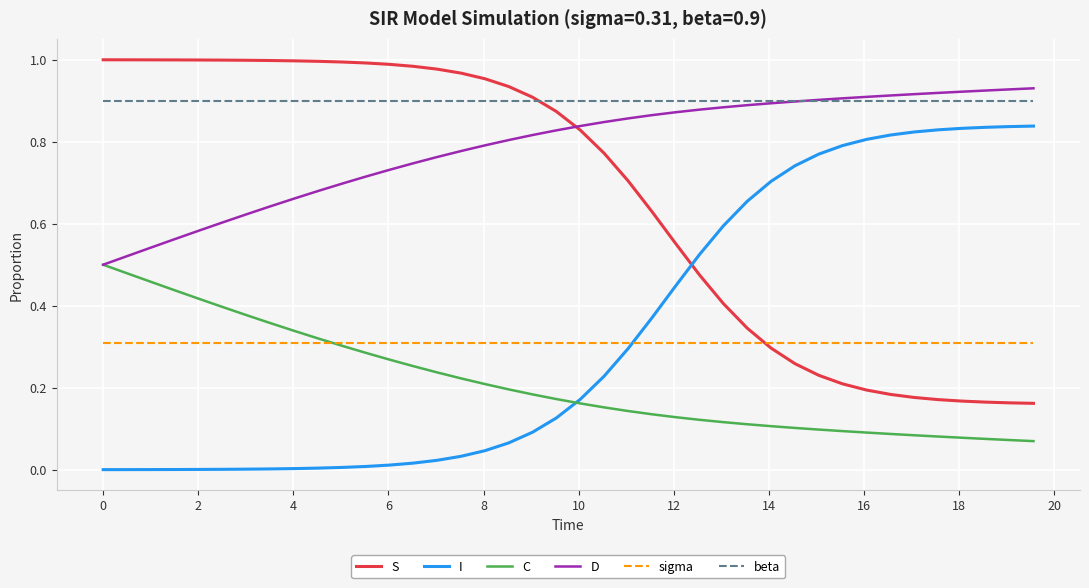

True or false: sigma and beta intersect in this chart.

False